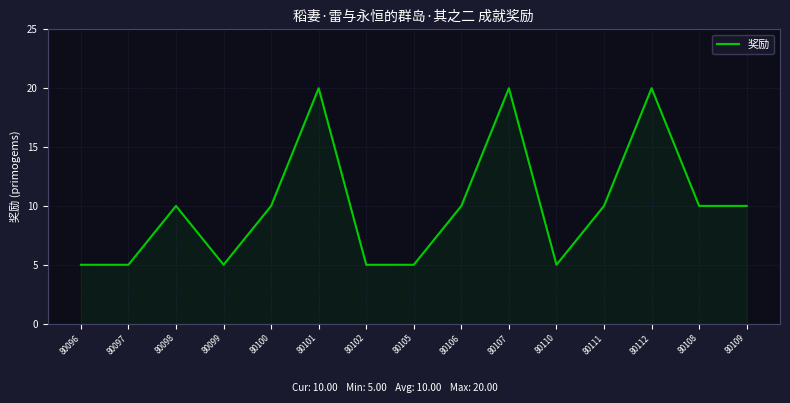

What is the smallest value displayed?

5